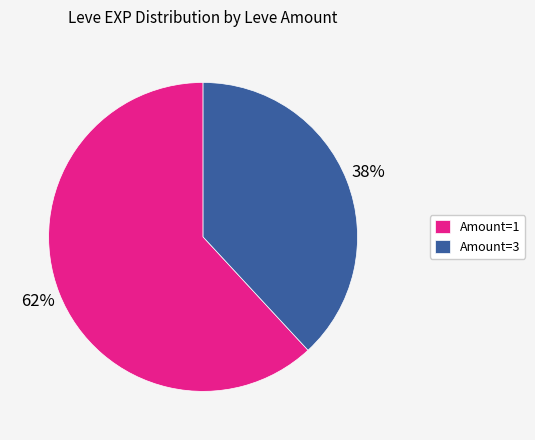

Is there any slice that represents more than half of the pie?

Yes